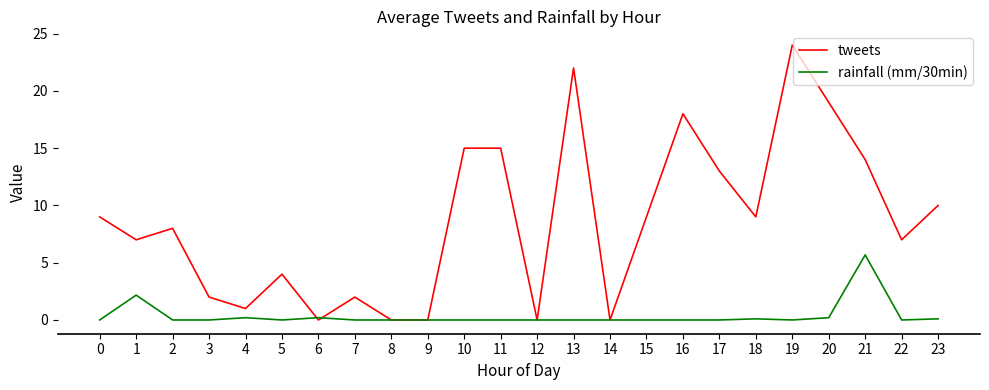

Rank the series by their average value, from lowest to highest.

rainfall (mm/30min), tweets